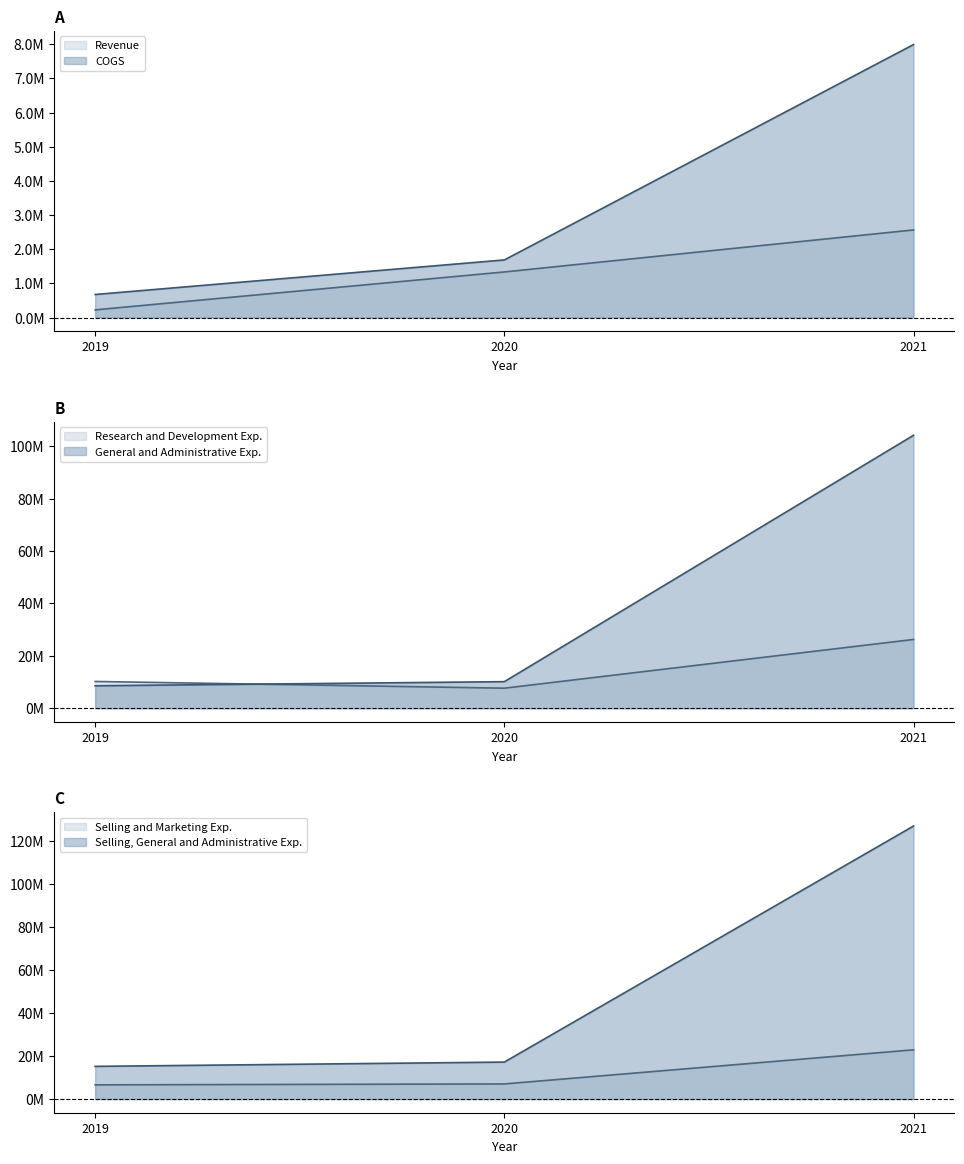

Rank the series at 2019 from lowest to highest value.

Revenue, COGS, Selling and Marketing Exp., General and Administrative Exp., Research and Development Exp., Selling, General and Administrative Exp.